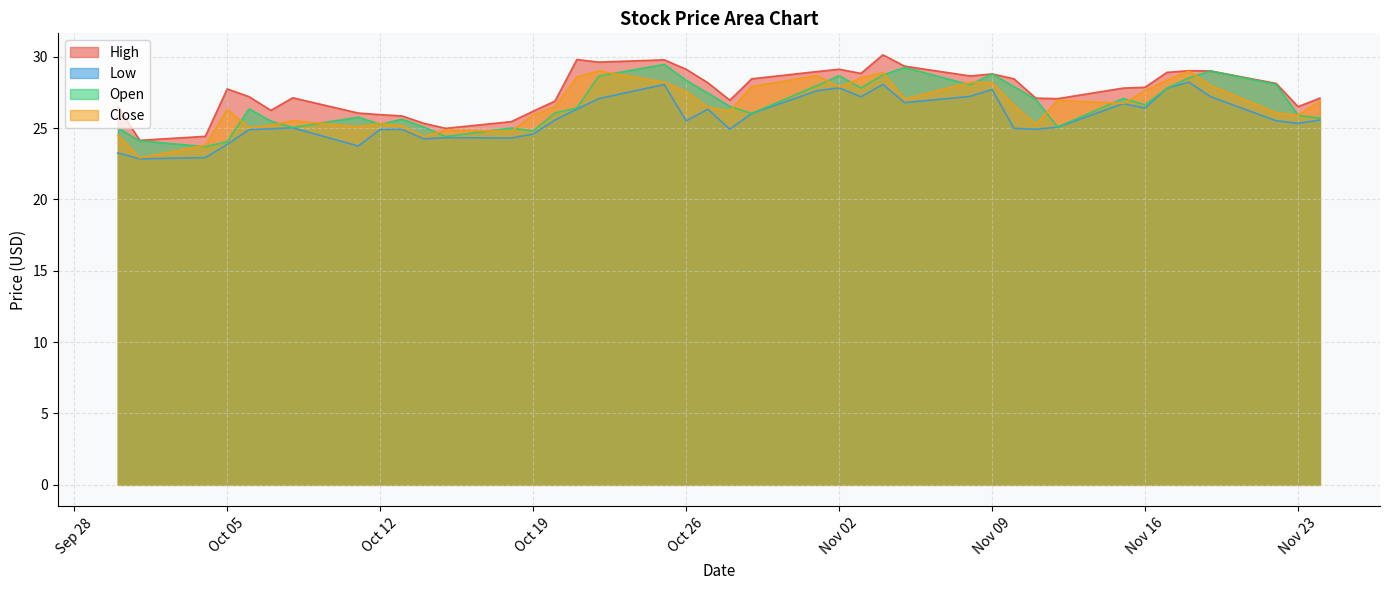

True or false: Low and High intersect in this chart.

False